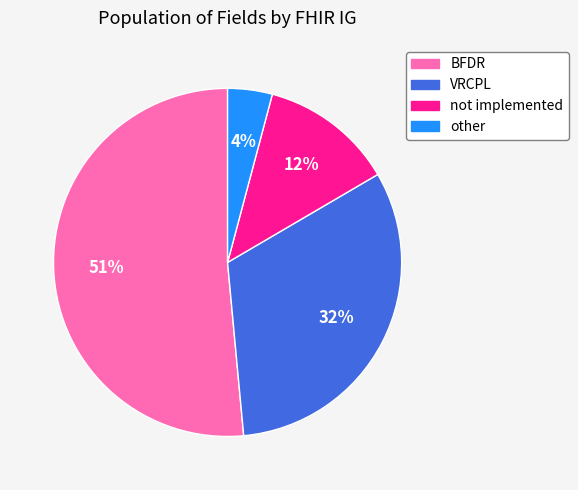

How many slices are in this pie chart?

4